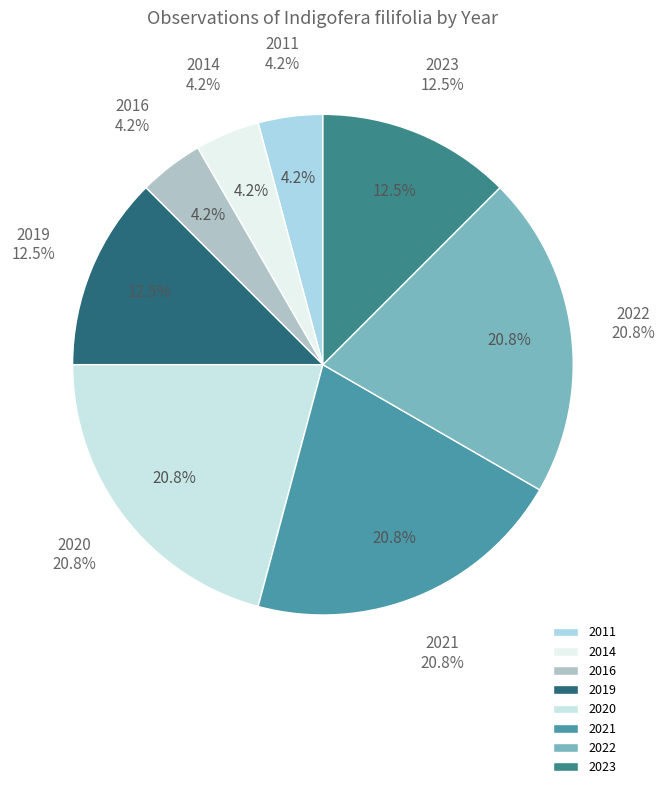

Which slice is the smallest?

2011